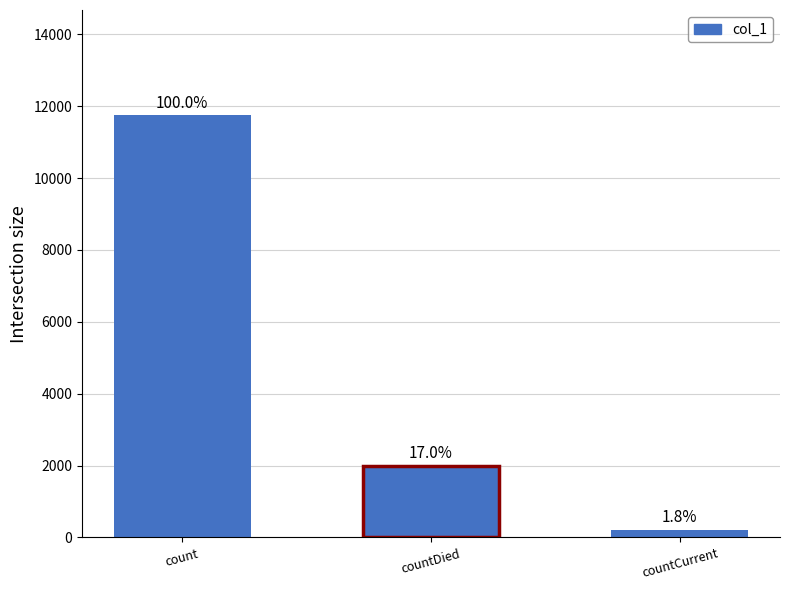

At which category does the chart reach its minimum across all series?

countCurrent